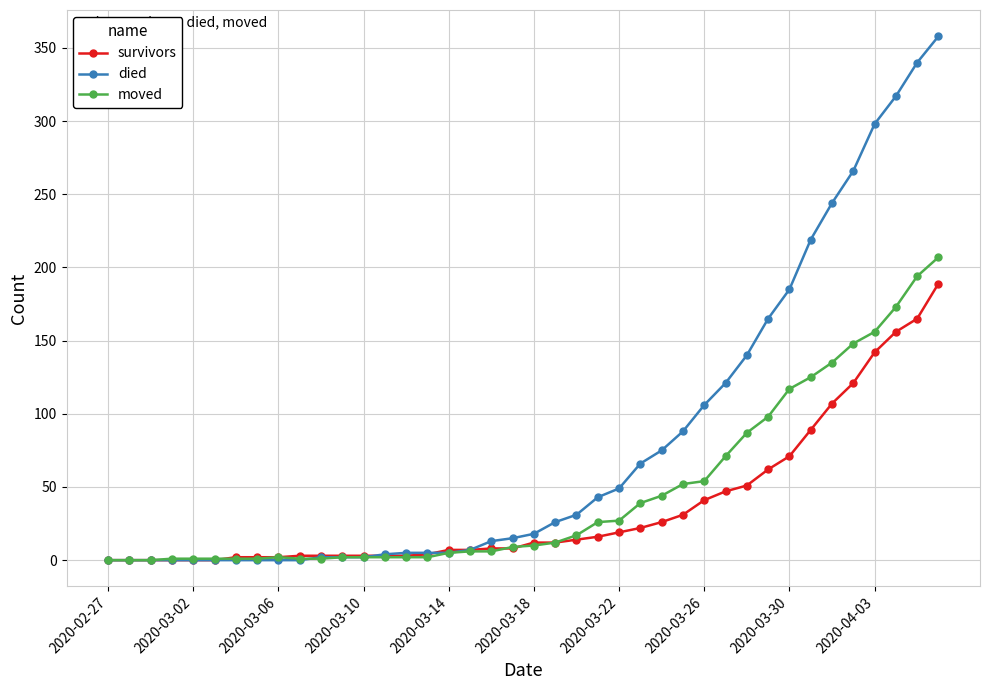

Count the number of data series in this chart.

3